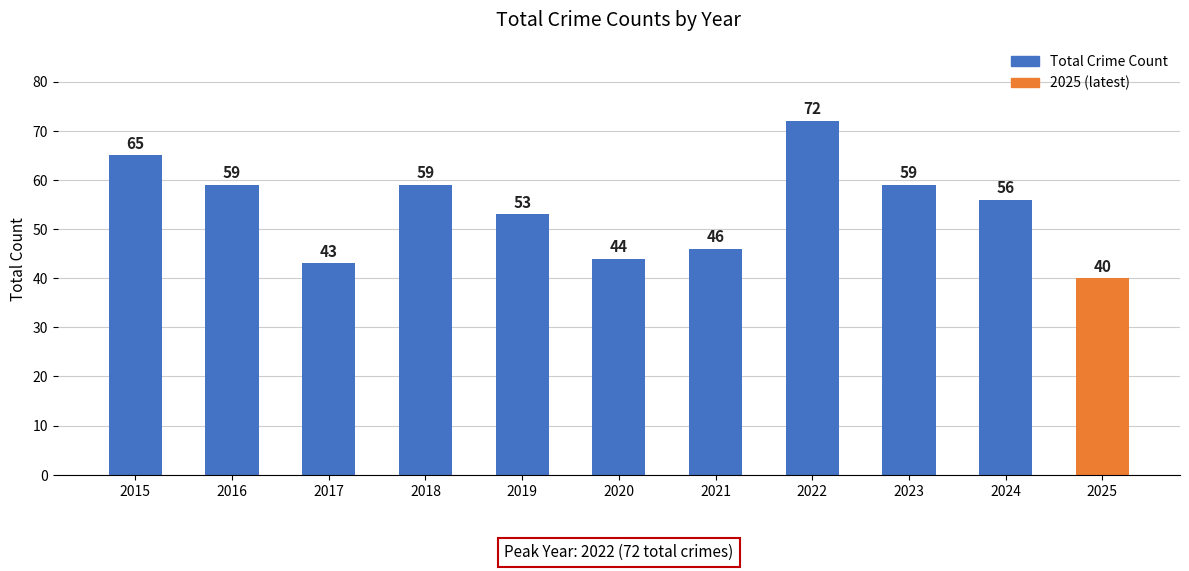

What is the sum of the values at 2023 and 2024?

115